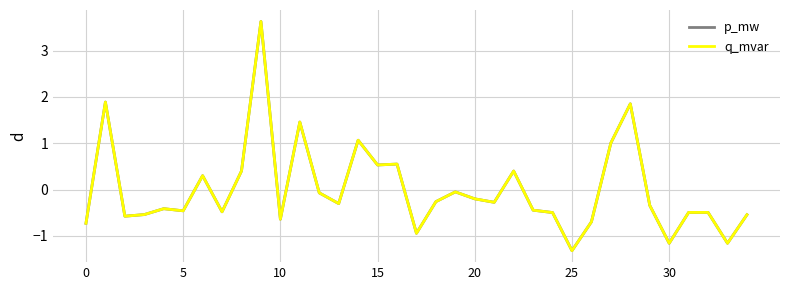

Does the chart display data point markers on the line(s)?

No